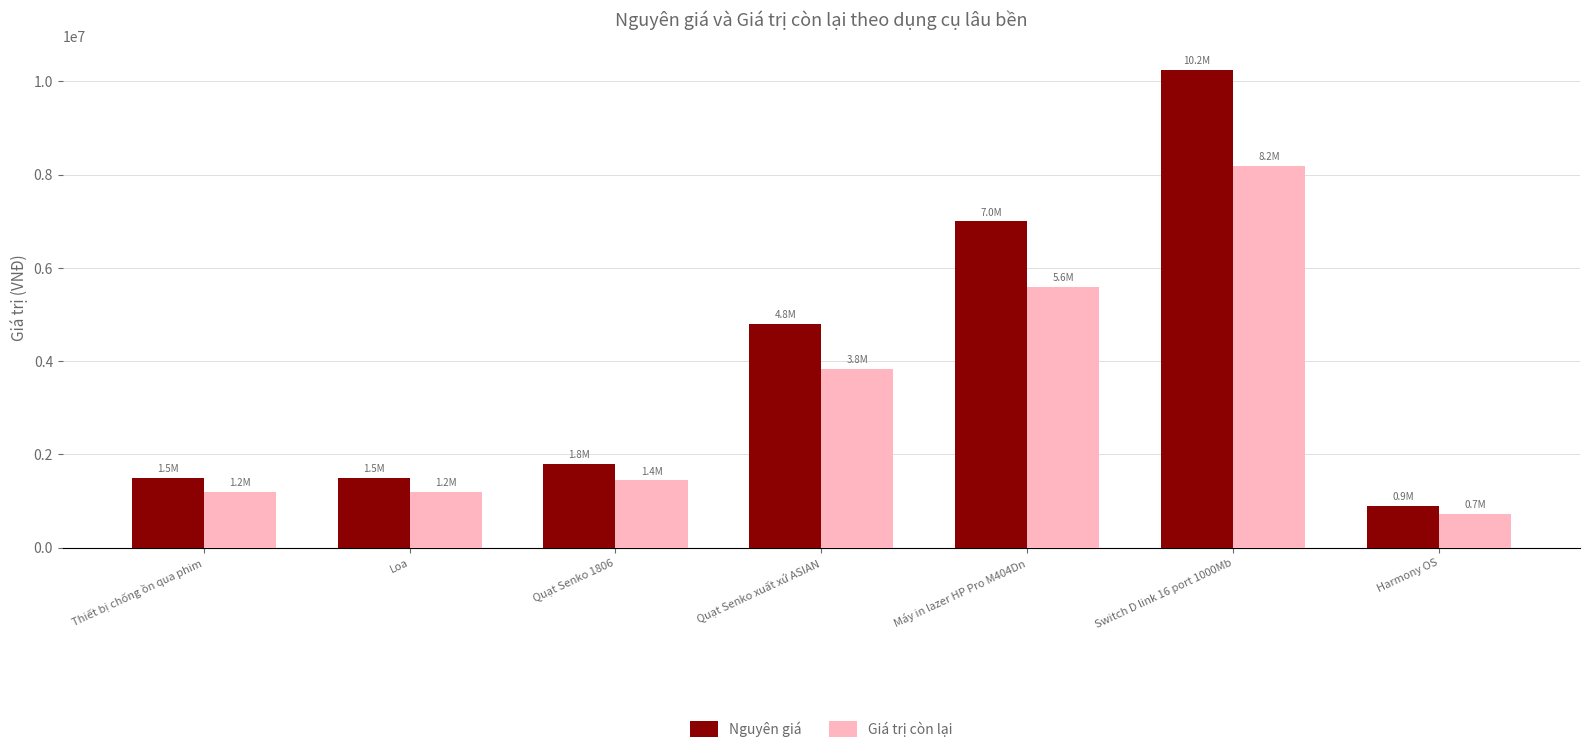

What is the minimum value for Giá trị còn lại?

720000